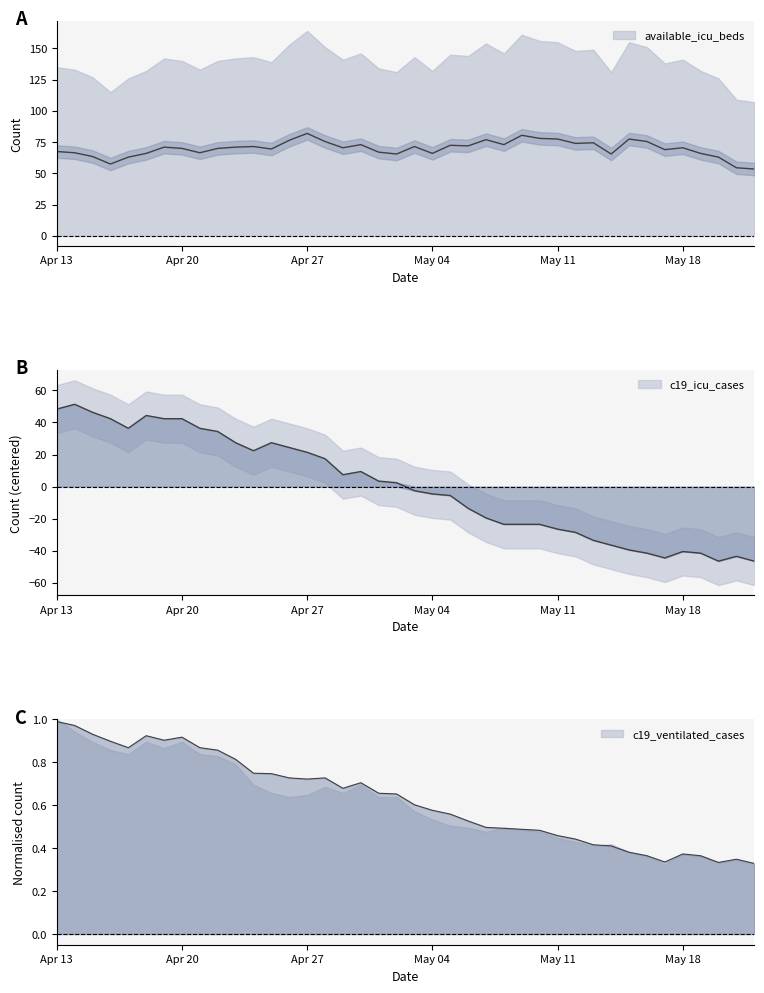

Which series has the widest spread of values?

c19_icu_cases